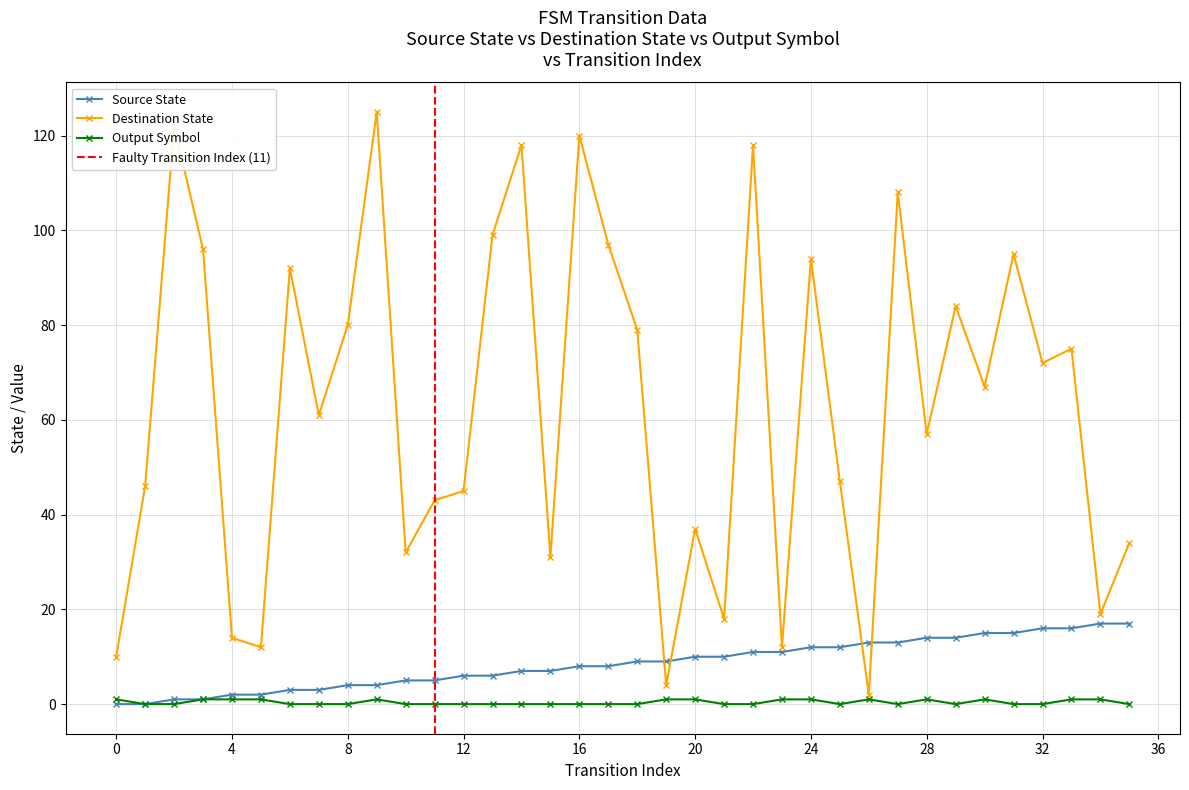

What is the sum of all destination_state values?

2265